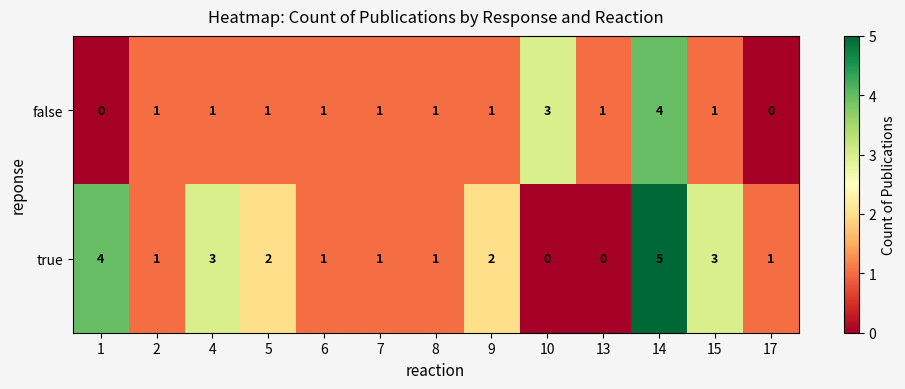

The value of true at 7 is 0. True or false?

False